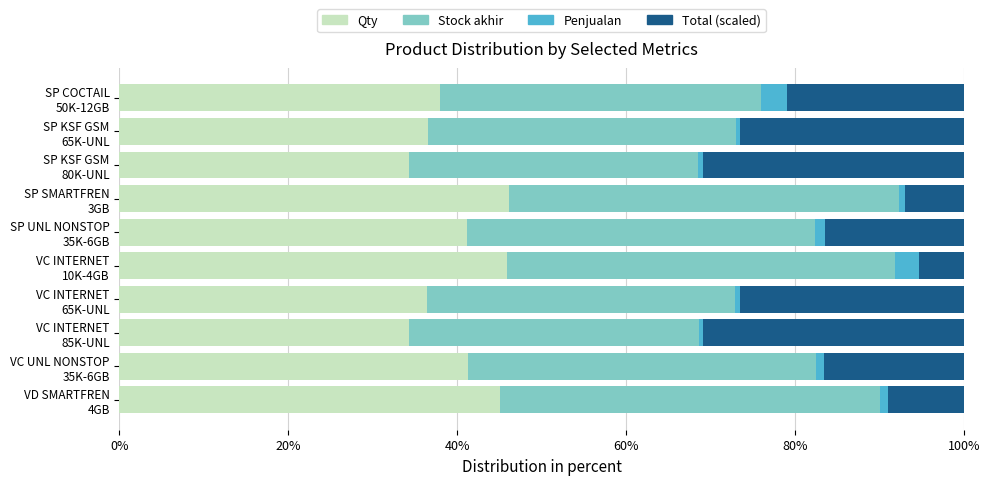

What are all the series names shown in the legend?

Qty, Stock akhir, Penjualan, Total (scaled)